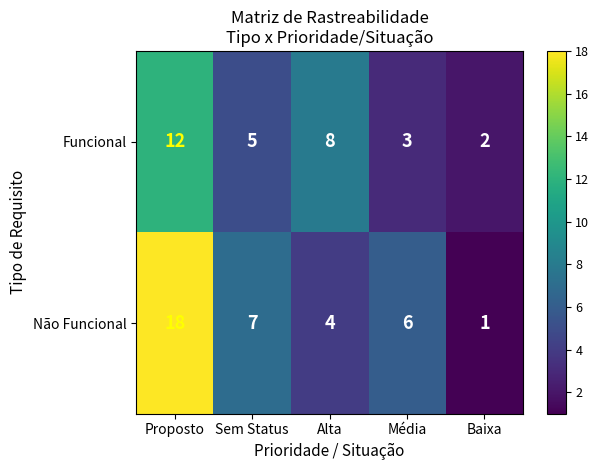

What is the difference between the maximum and second lowest values in the Não Funcional series?

14